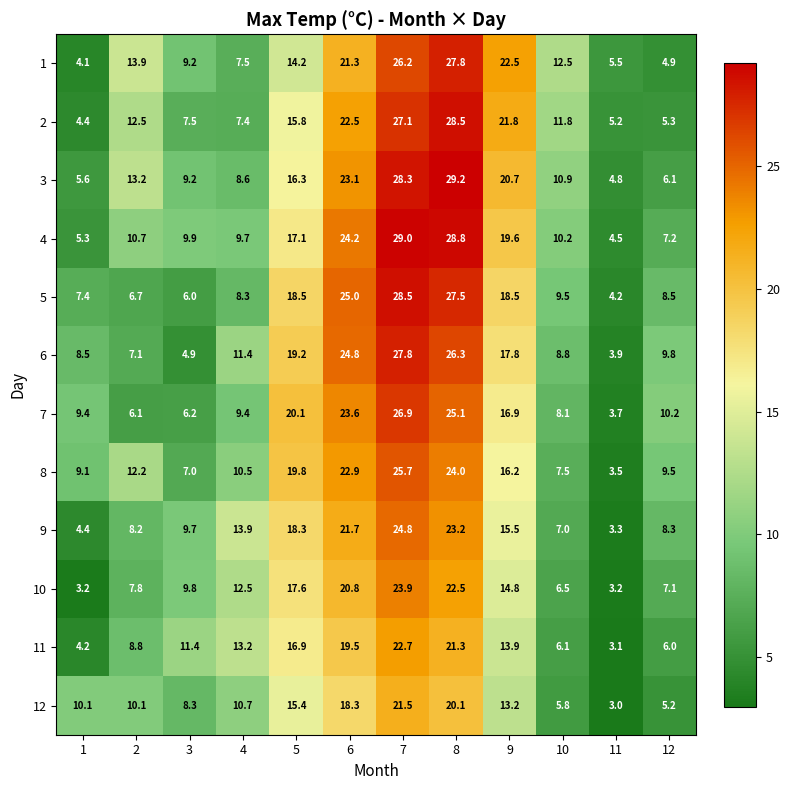

At which category is the sum across all series the highest?

7